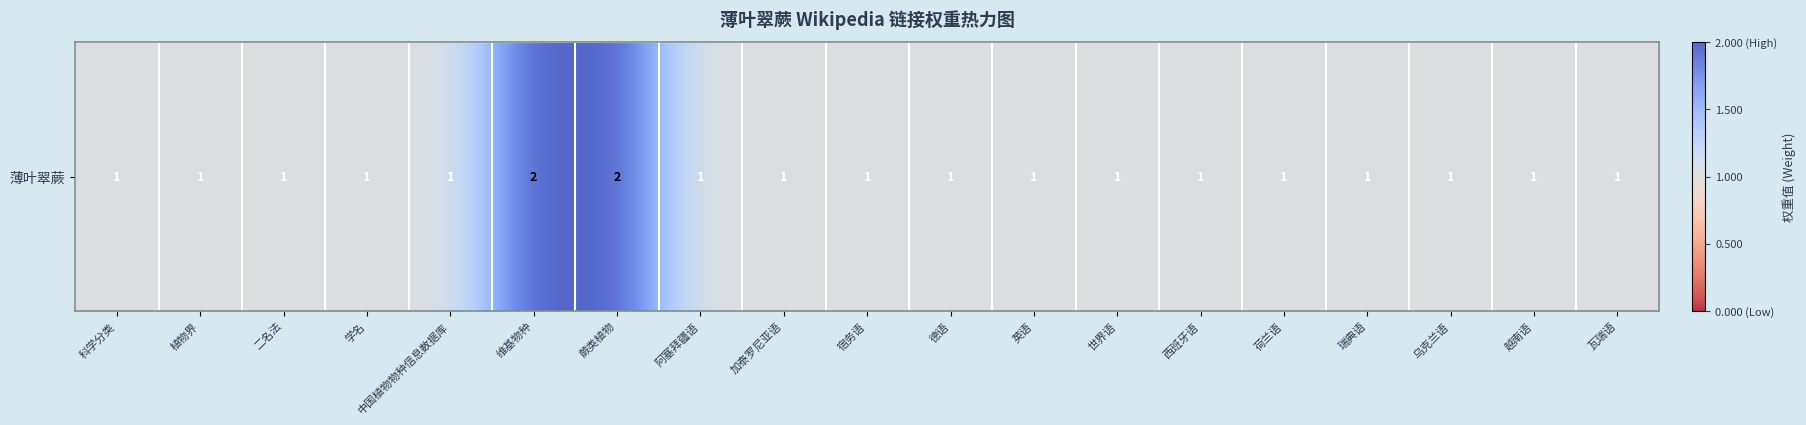

What is the difference between the second highest and second lowest values?

1